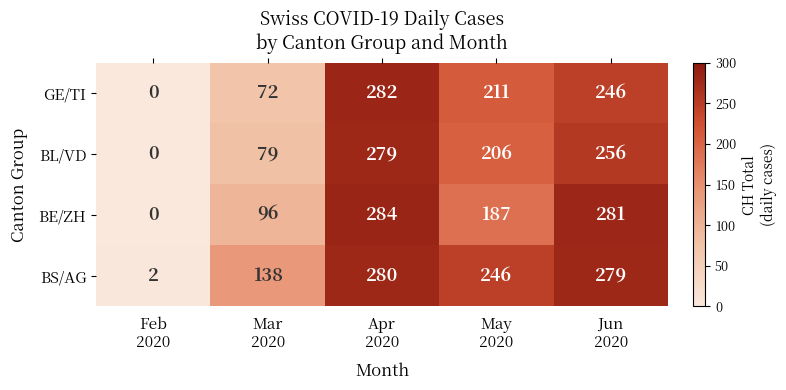

How many GE/TI values are between 72 and 246?

3